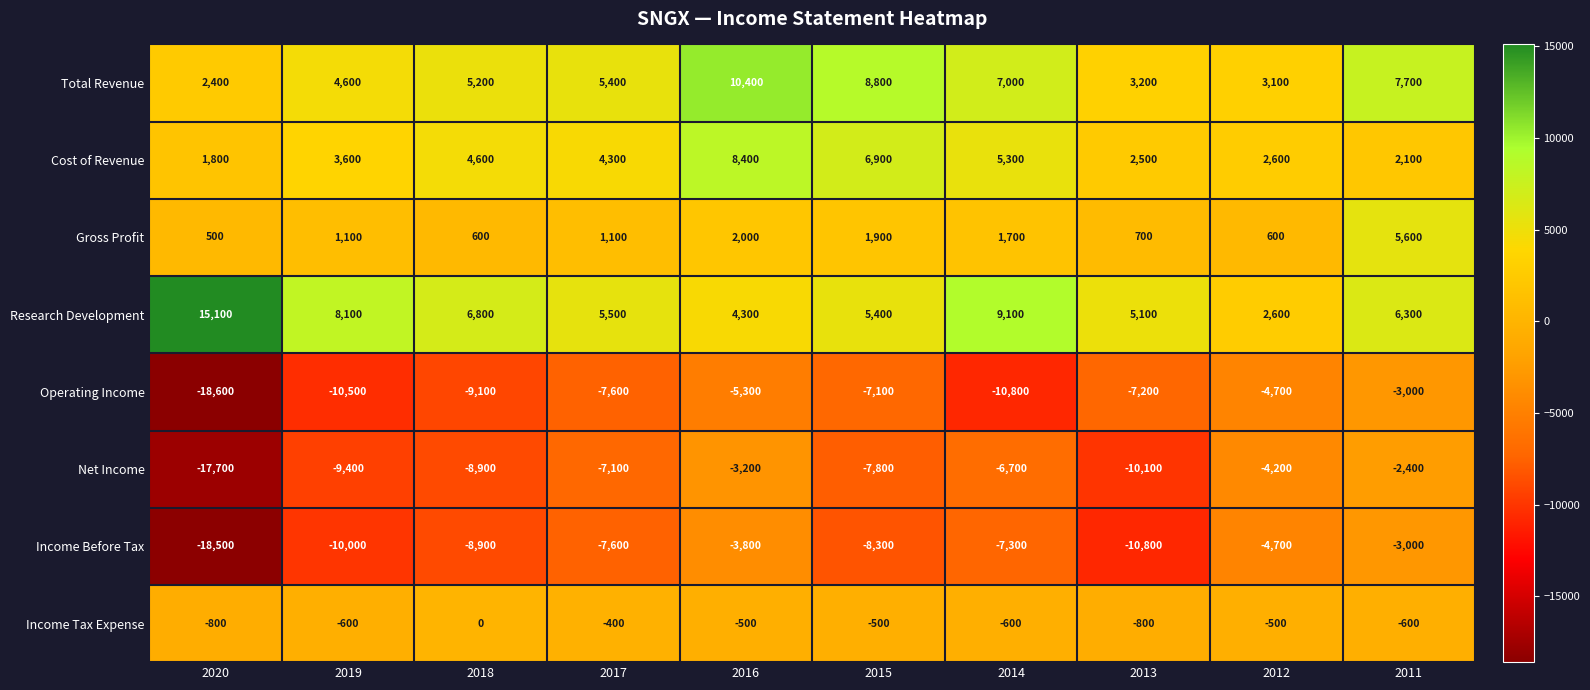

Which series changed the most between 2016 and 2015?

Net Income